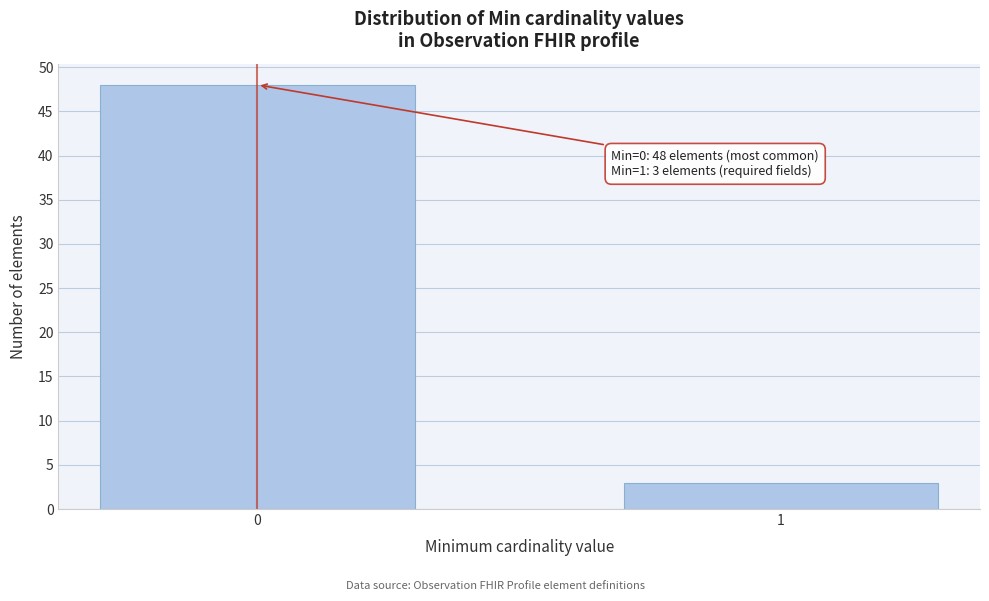

Reading left to right, extract all data points from this chart.

0=48	1=3